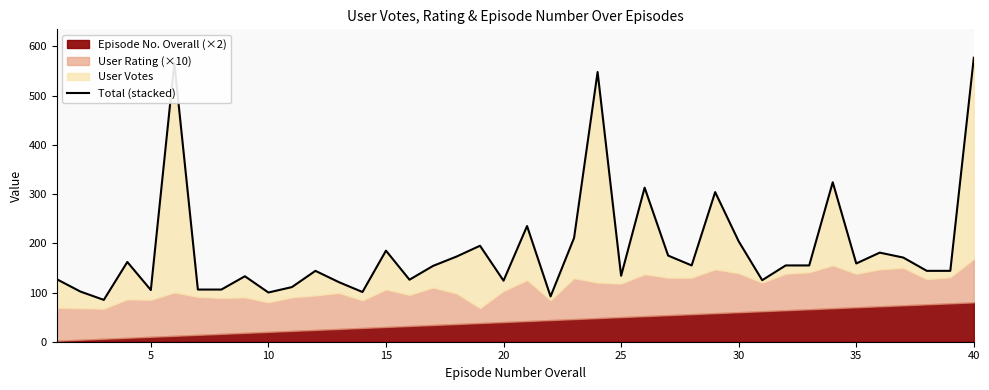

Reading left to right, what are all the values shown in this chart?

127	102	85	162	105	566	106	106	133	100	111	144	121	101	185	126	154	173	195	124	235	92	211	548	134	313	175	155	304	204	125	155	155	324	159	181	171	144	144	577